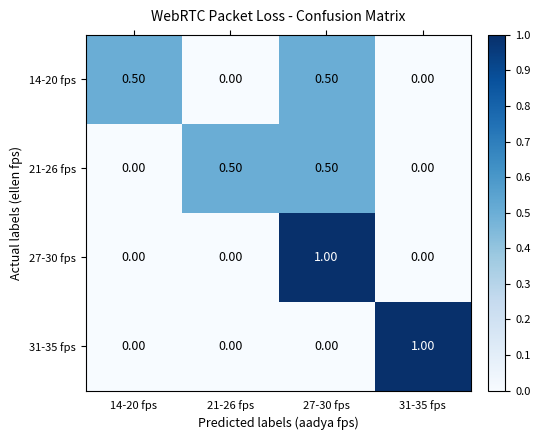

What is the difference between the second highest and second lowest values in the 14-20 fps series?

0.5